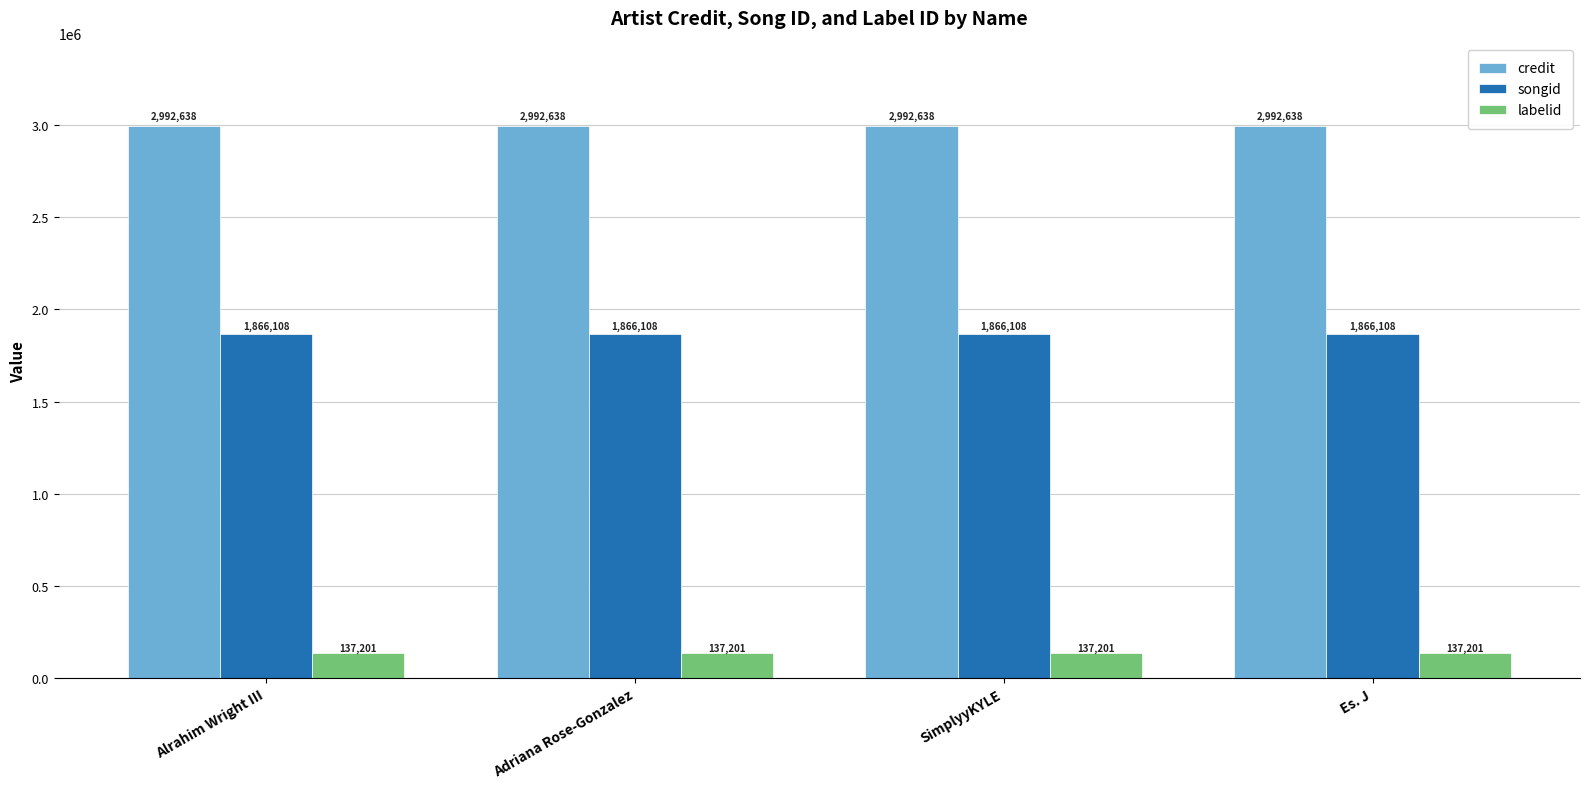

Is the value of labelid at Alrahim Wright III greater than the value of songid at Alrahim Wright III?

No